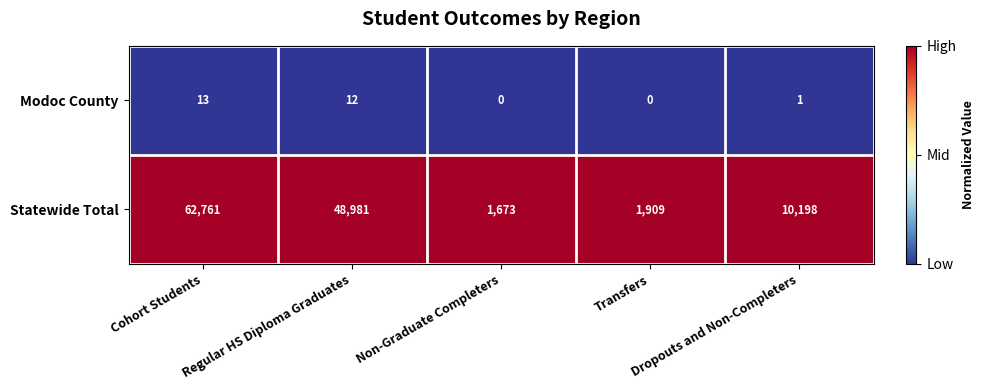

What is the average value of the Modoc County series?

5